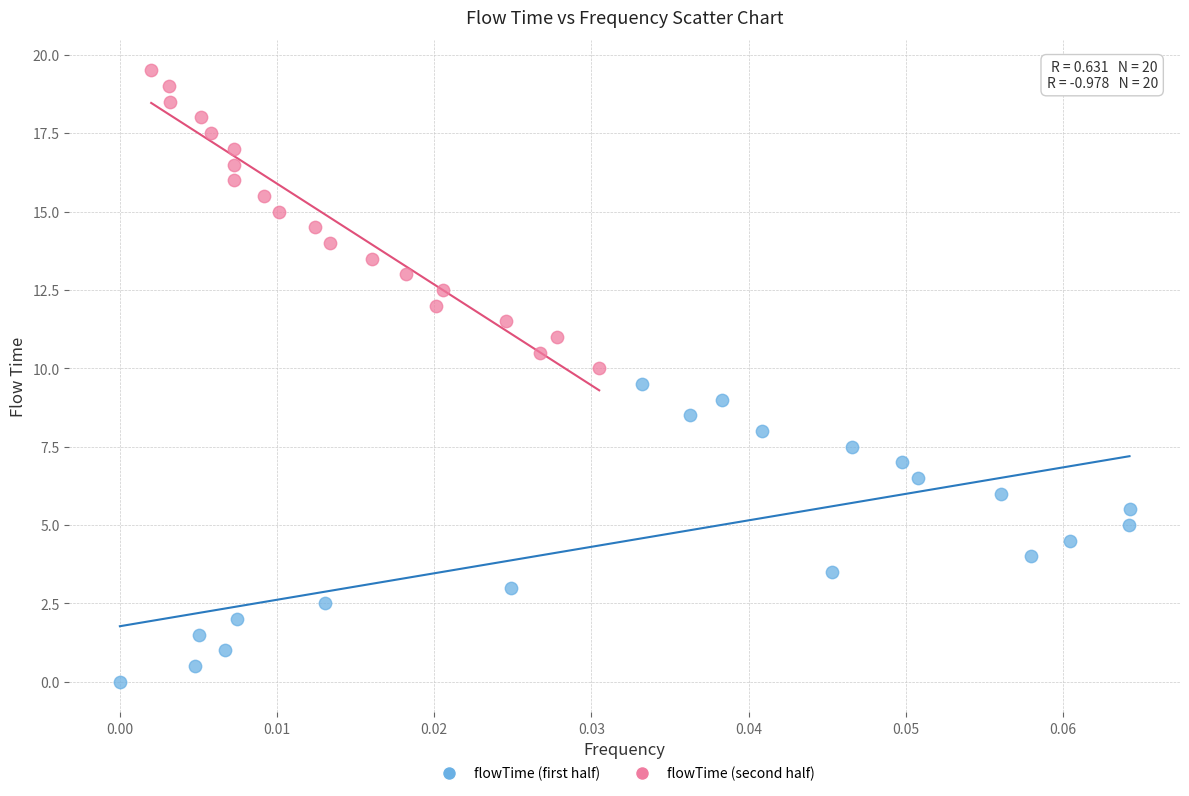

Which series contains the lowest Y value?

flowTime (first half)